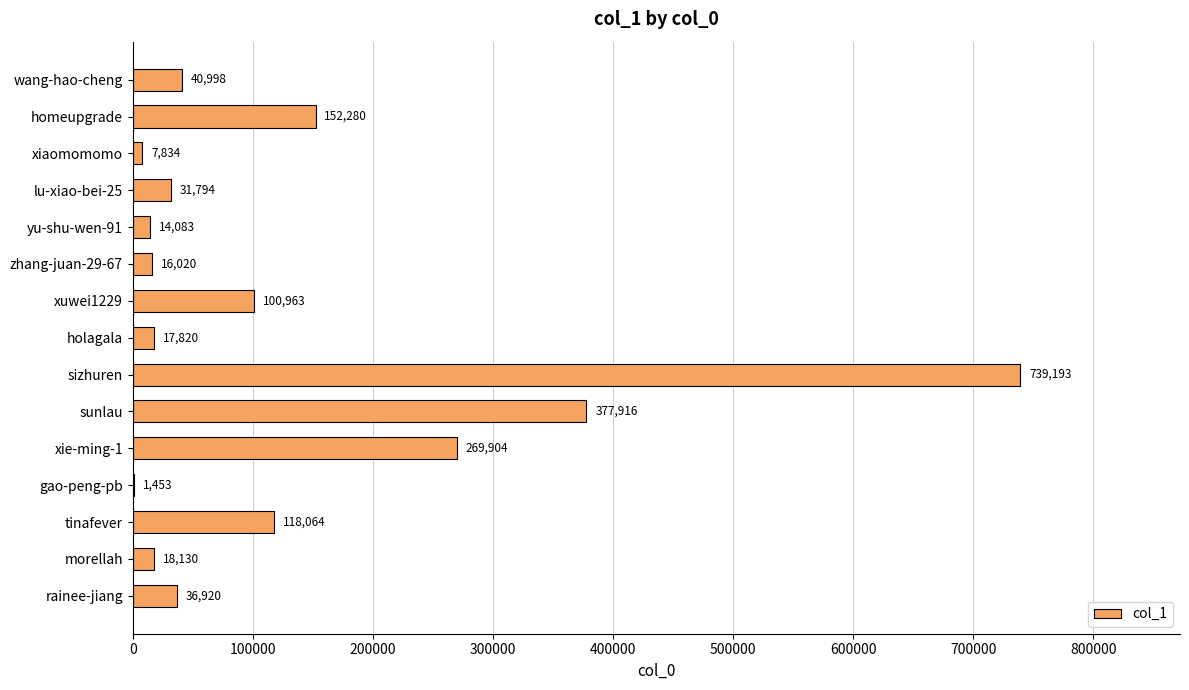

What is the sum of all values?

1943372